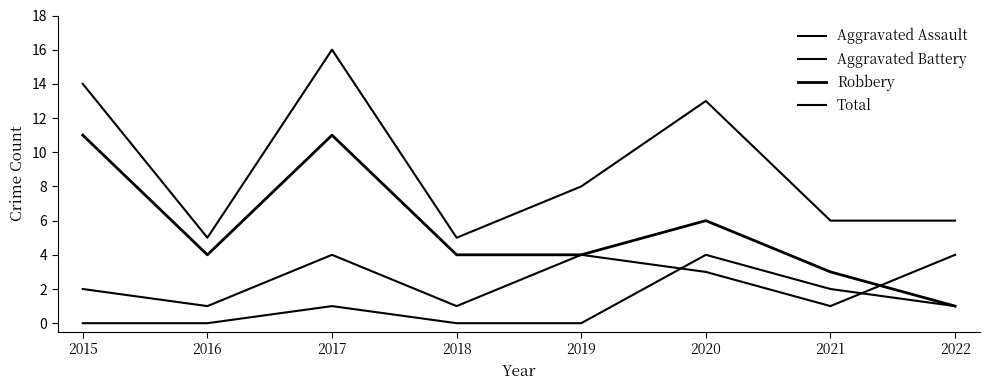

Does the chart display data point markers on the line(s)?

No